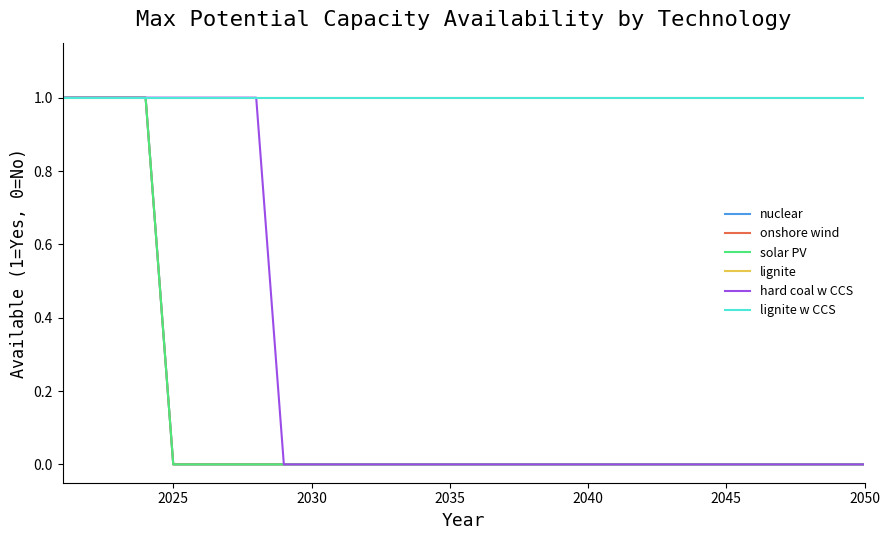

Does the chart have visible grid lines?

No